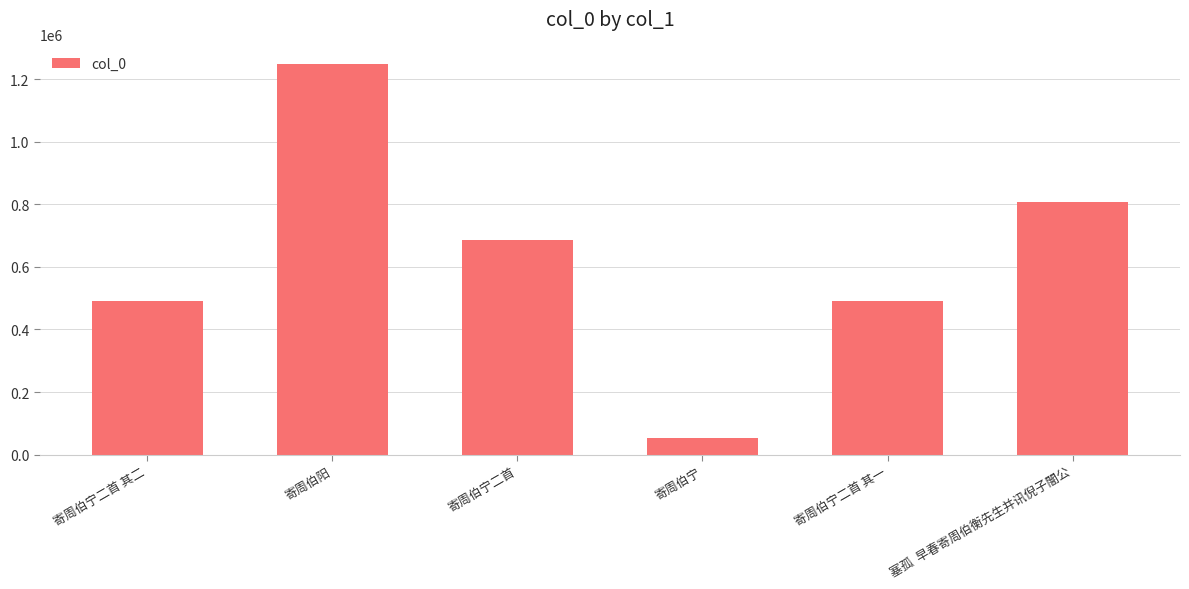

What is the change in value from 寄周伯阳 to 塞孤  早春寄周伯衡先生并讯倪子闇公?

-441091